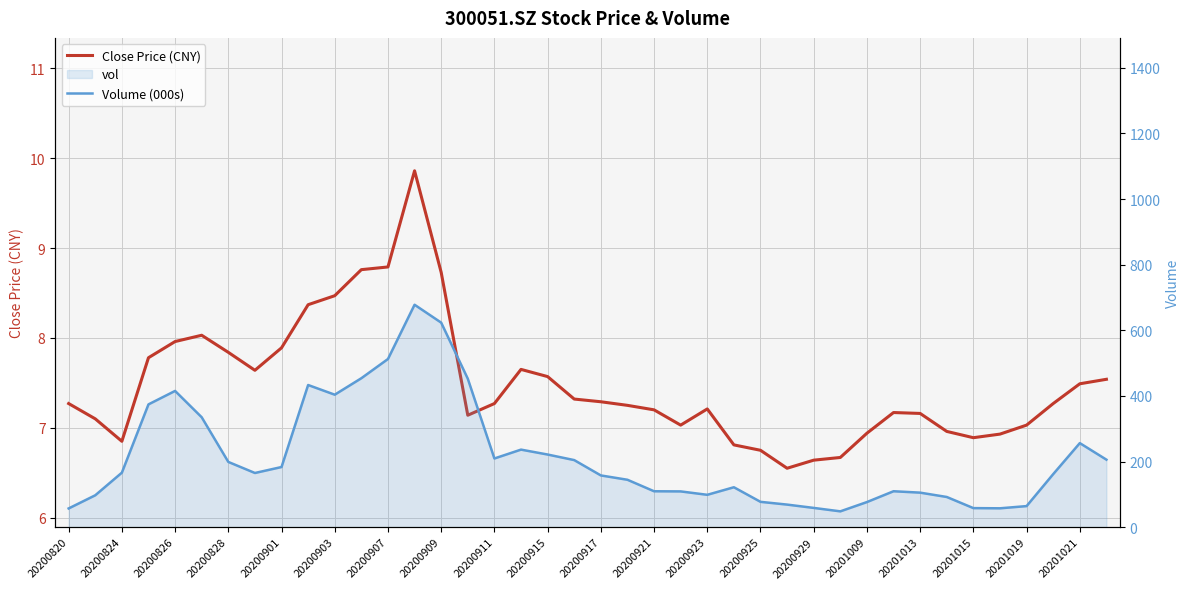

Where does the Volume (000s) series first go above 165?

20200826